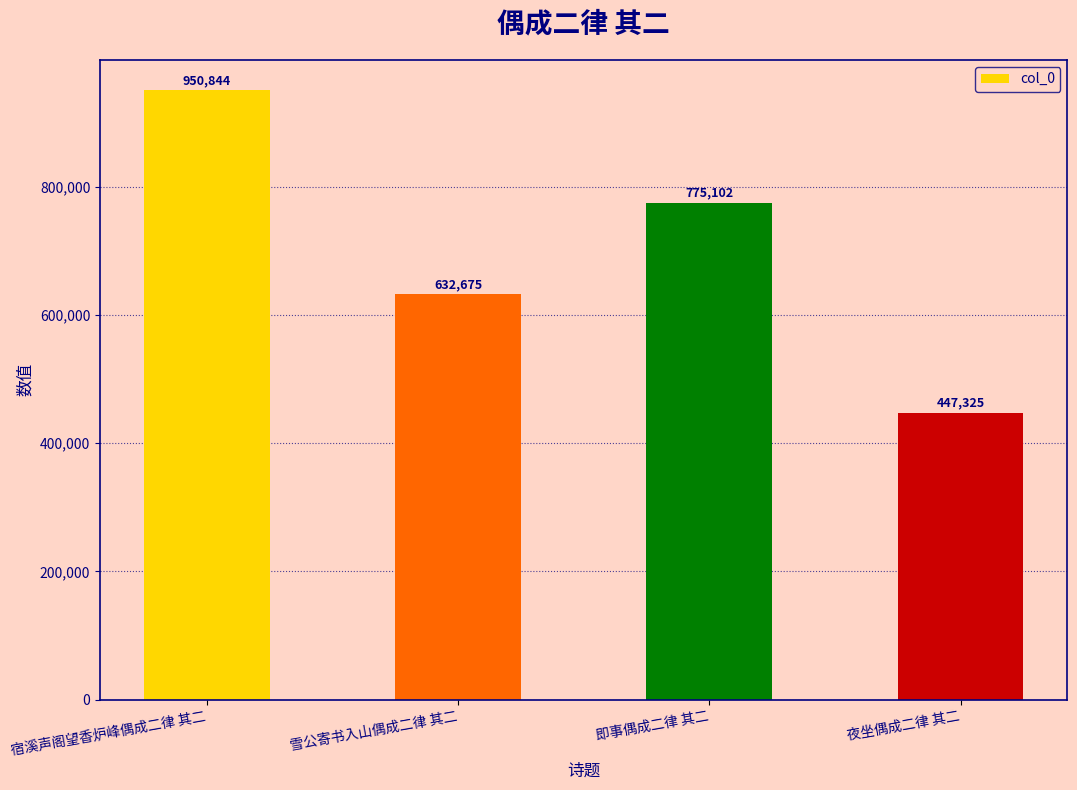

Reading left to right, what are all the values shown in this chart?

宿溪声阁望香炉峰偶成二律 其二=950844	雪公寄书入山偶成二律 其二=632675	即事偶成二律 其二=775102	夜坐偶成二律 其二=447325